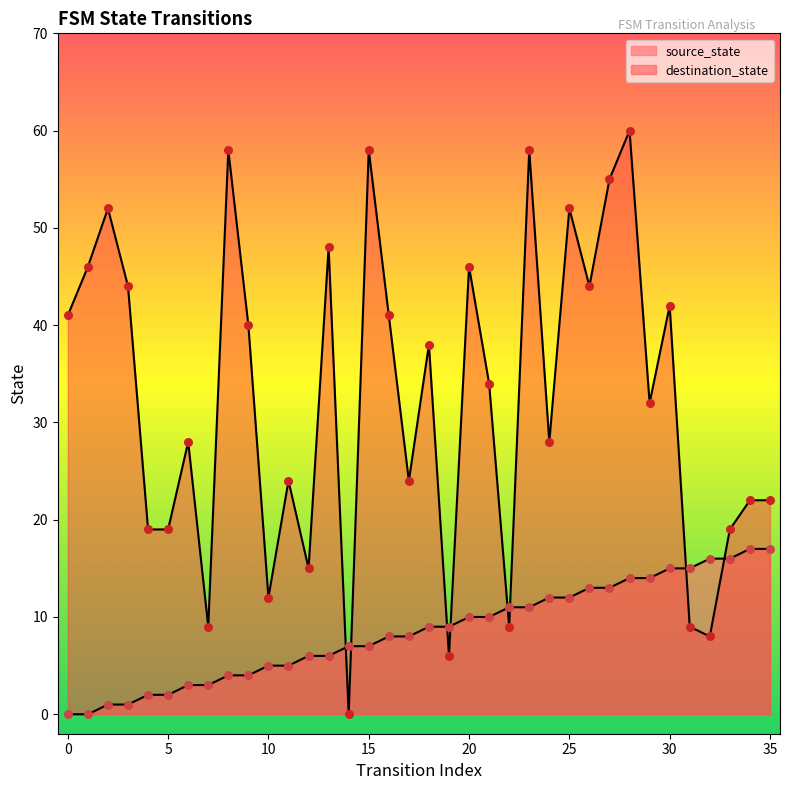

Which series has the largest total across all categories?

destination_state